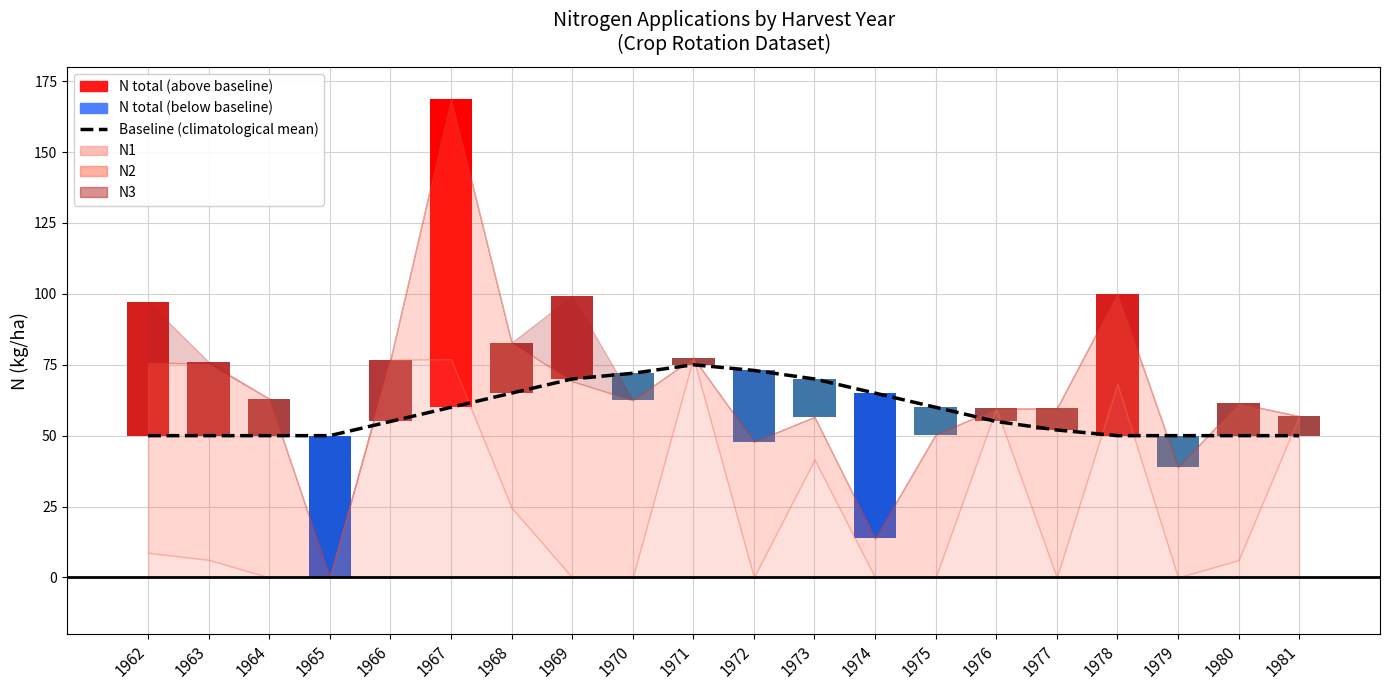

True or false: the data shows 60 at 1975.

True